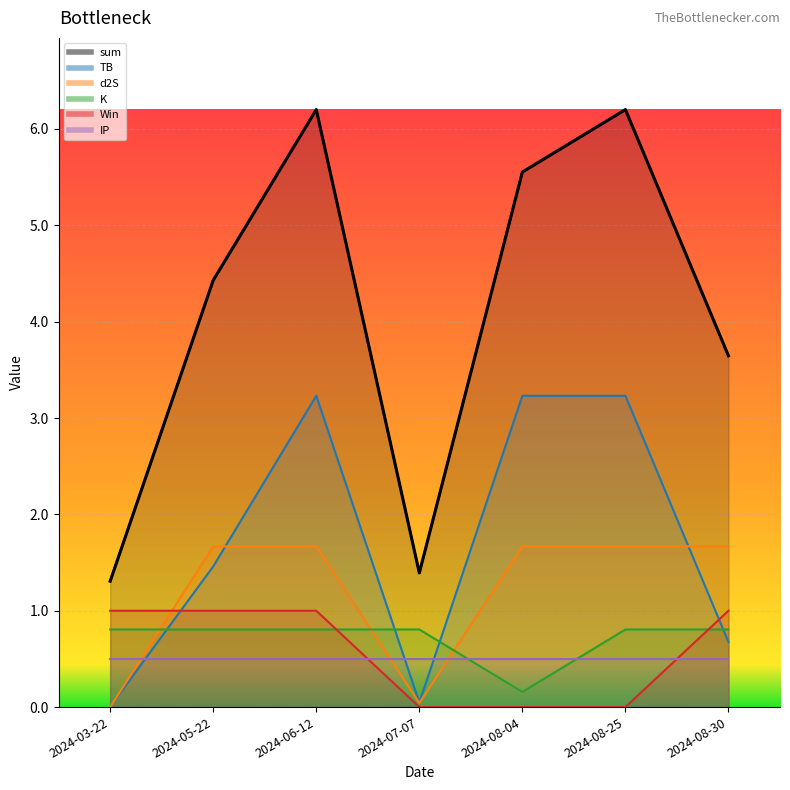

What position from the left is 2024-05-22?

2